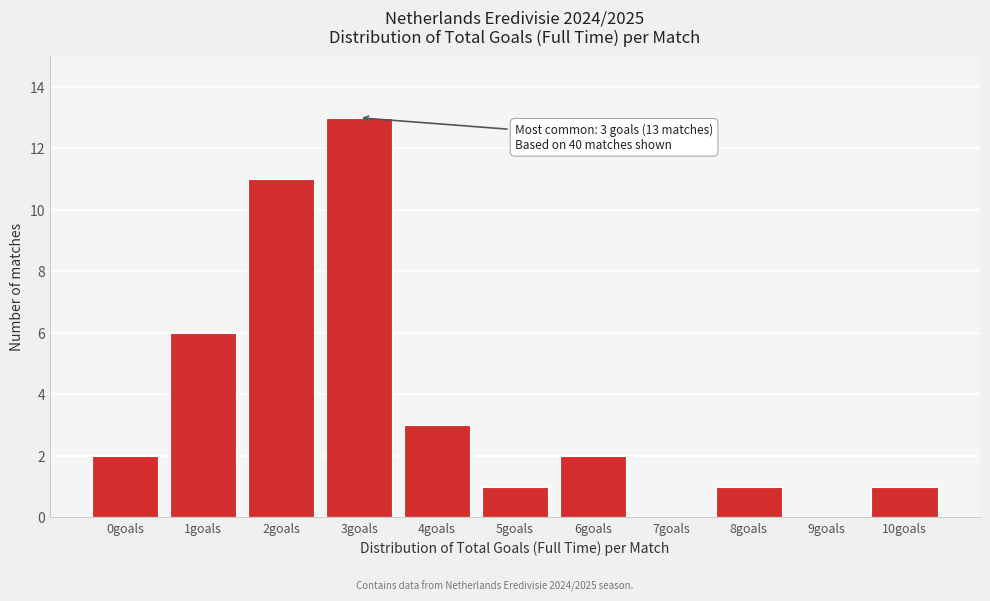

Reading left to right, extract all data points from this chart.

0goals=2	1goals=6	2goals=11	3goals=13	4goals=3	5goals=1	6goals=2	7goals=0	8goals=1	9goals=0	10goals=1